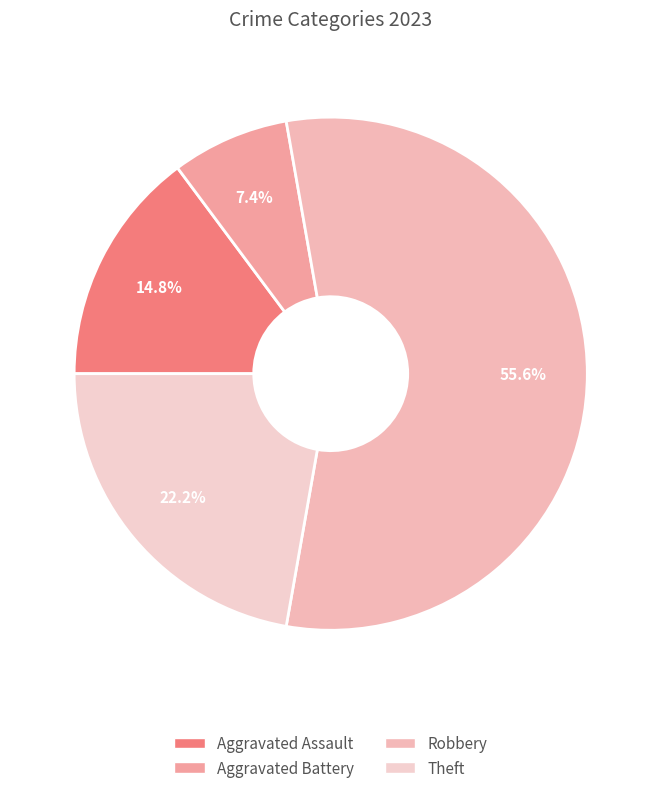

To the nearest percent, what portion does Aggravated Assault represent?

15%